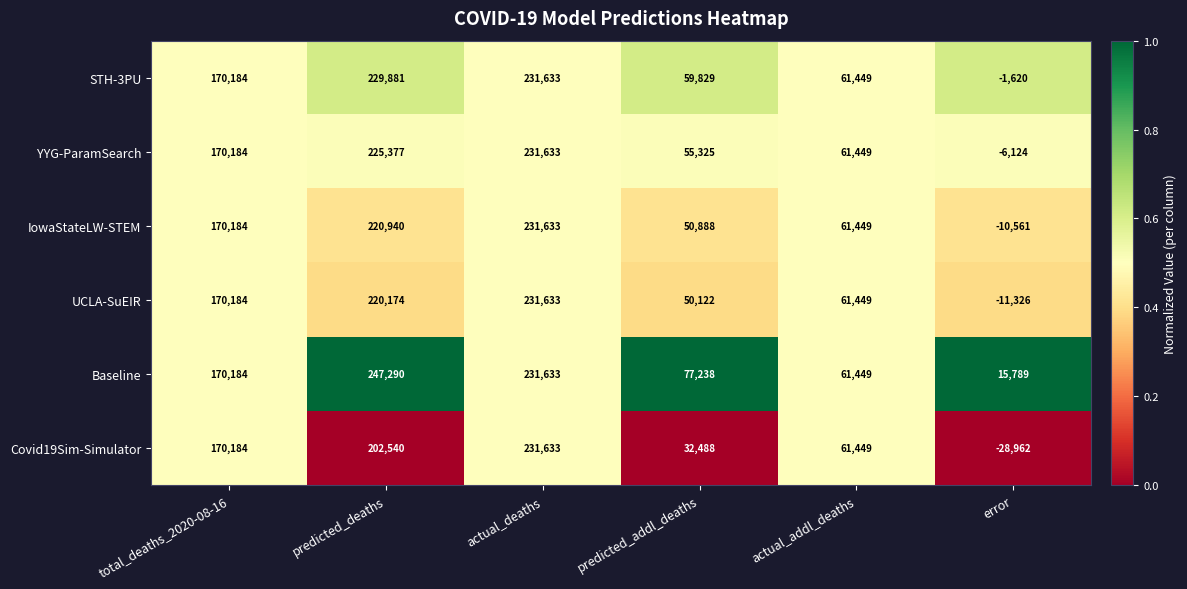

Between total_deaths_2020-08-16 and error, which series saw the biggest shift?

Covid19Sim-Simulator